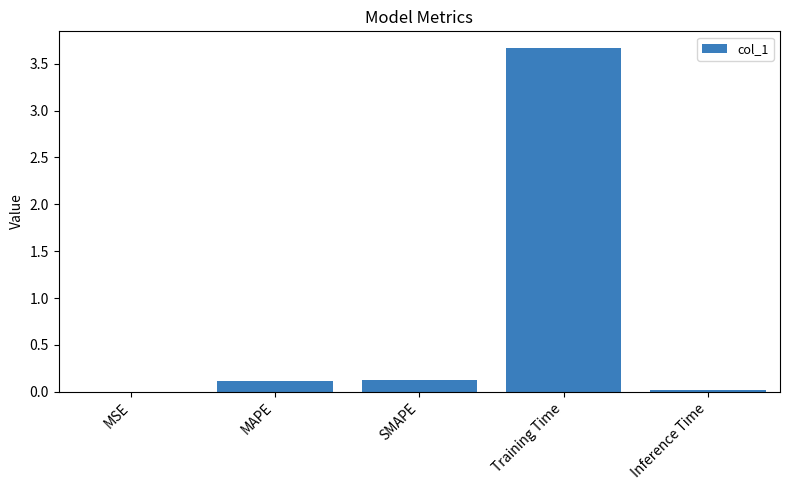

What is the change in value from SMAPE to Training Time?

+3.5